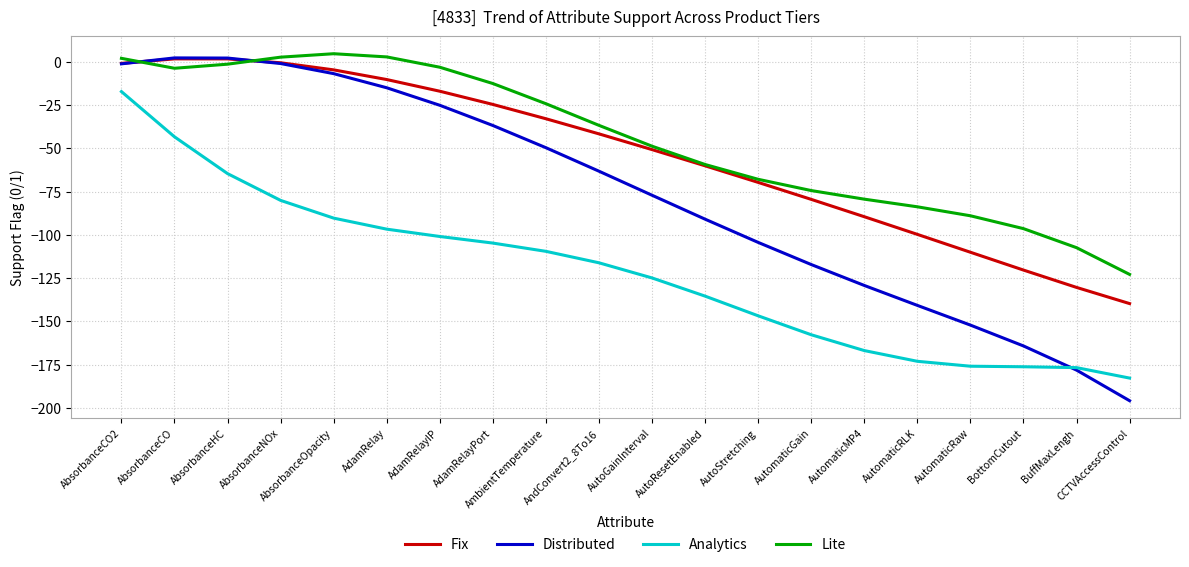

Rank the series at BottomCutout from highest to lowest value.

Lite, Fix, Distributed, Analytics